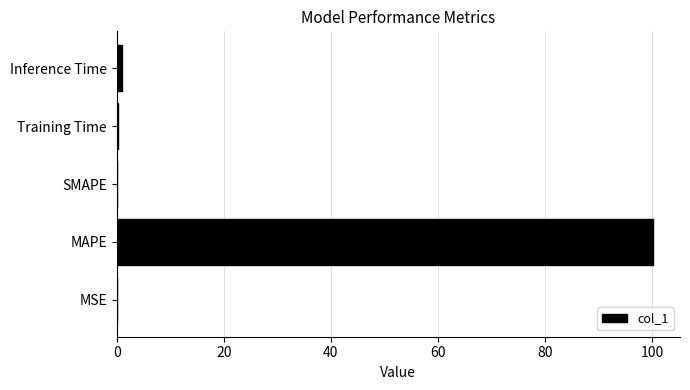

What is the maximum value shown in the chart?

100.2